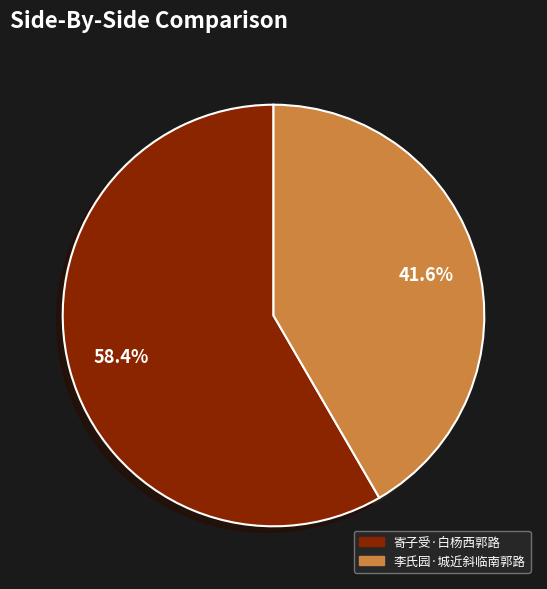

How many segments does this pie chart have?

2